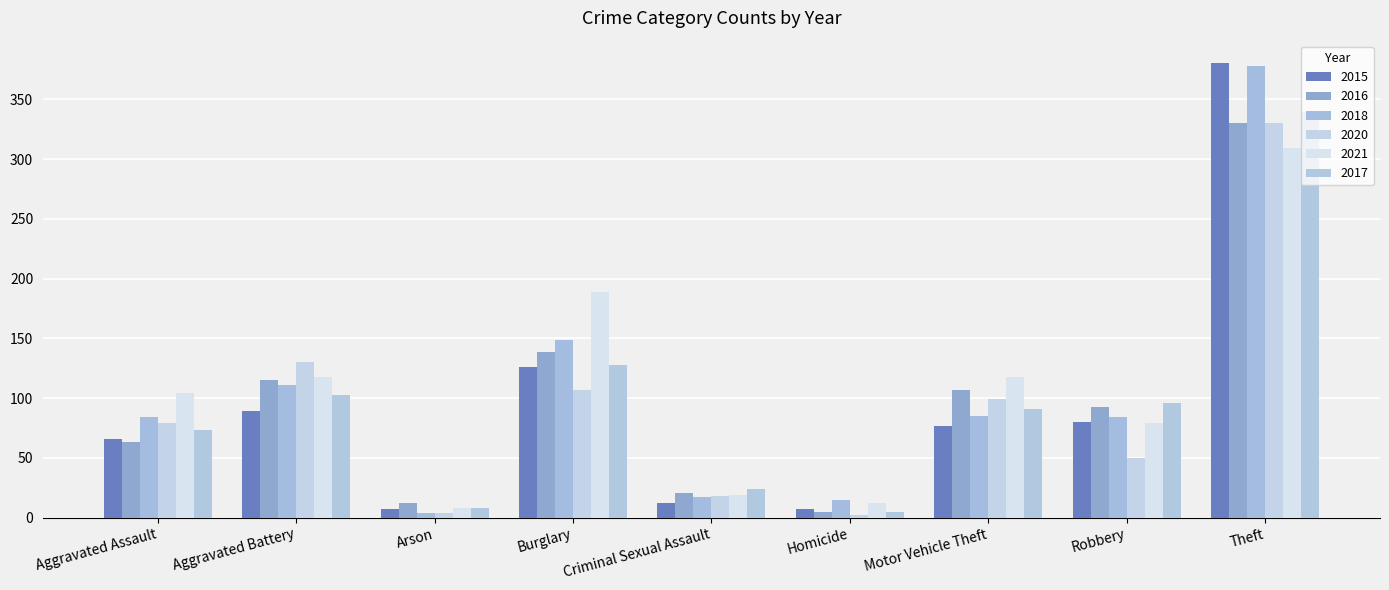

How many data points in 2020 are less than 79?

4